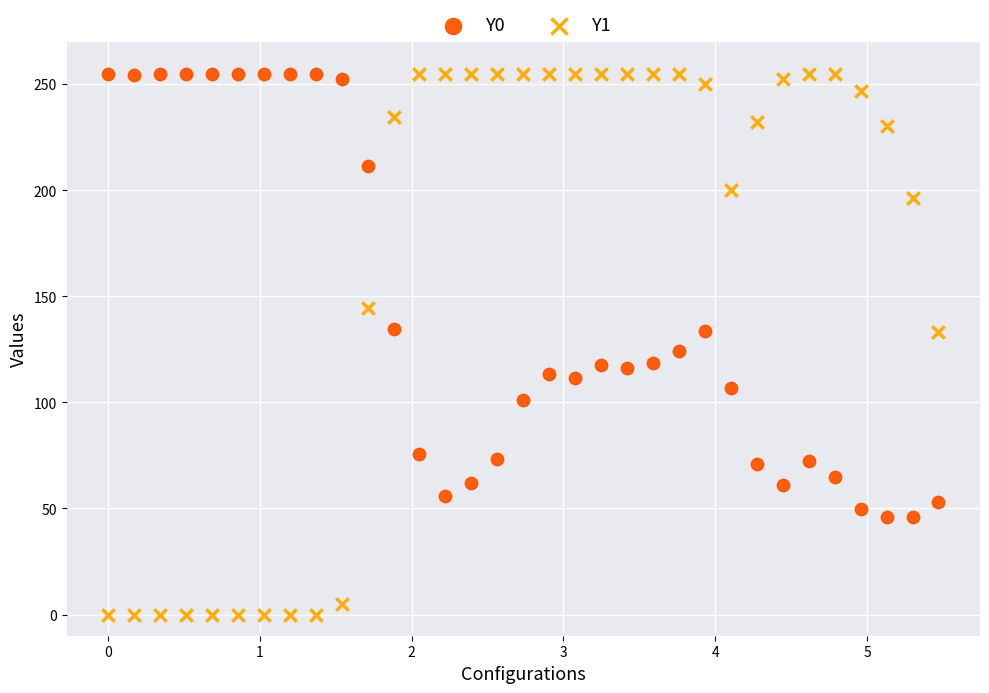

Which series reaches the minimum Y coordinate?

Y1